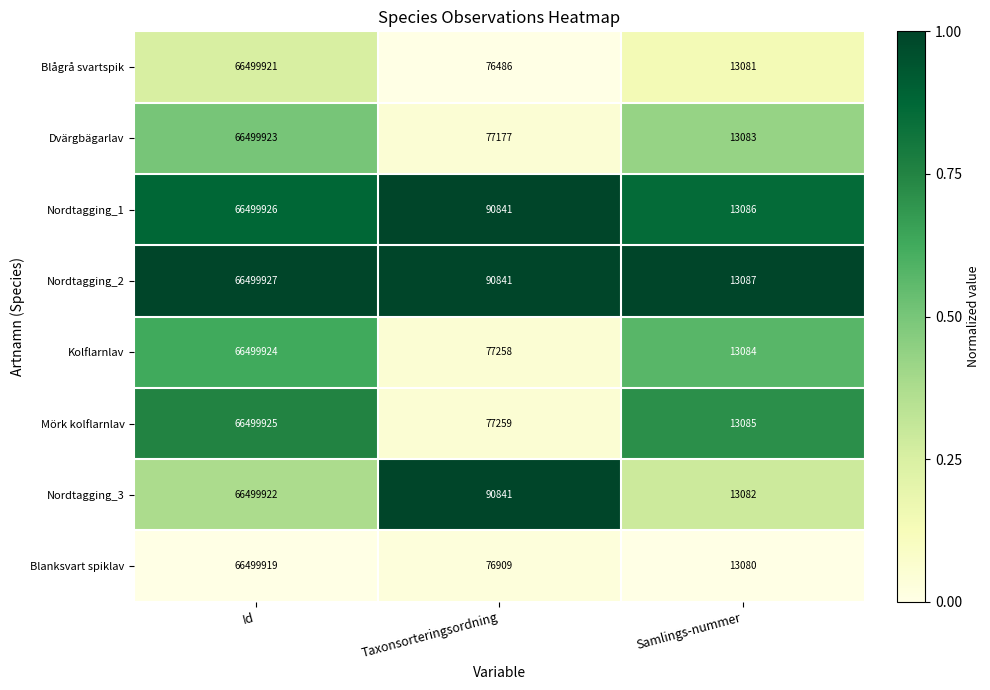

What is the sum of the Nordtagging_3 values at Taxonsorteringsordning and Id?

66590763